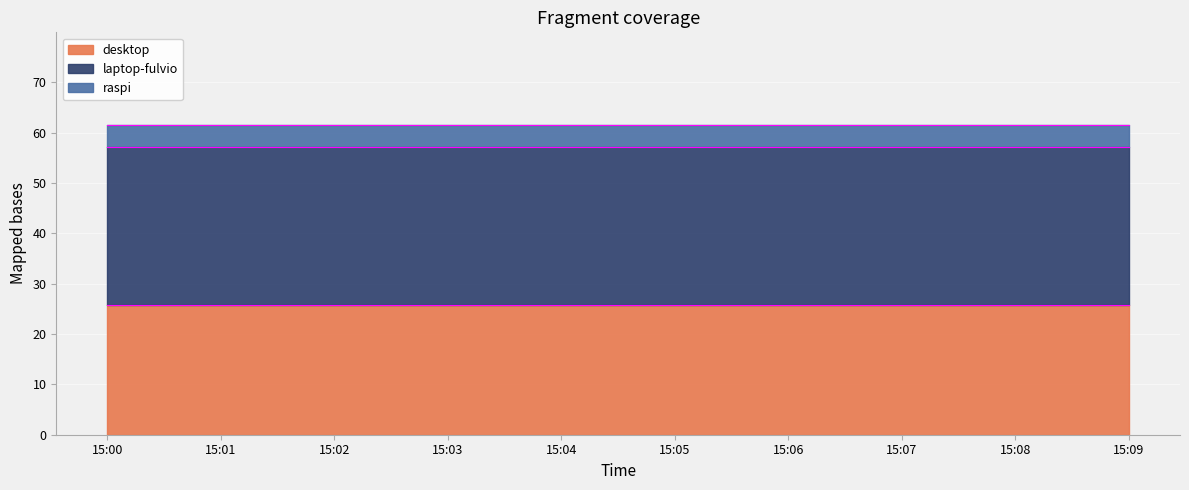

What is the sum of the desktop values at 15:08 and 15:02?

51.4